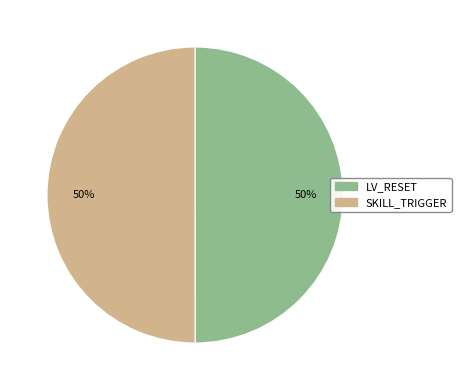

True or false: LV_RESET accounts for 61% of the total.

False